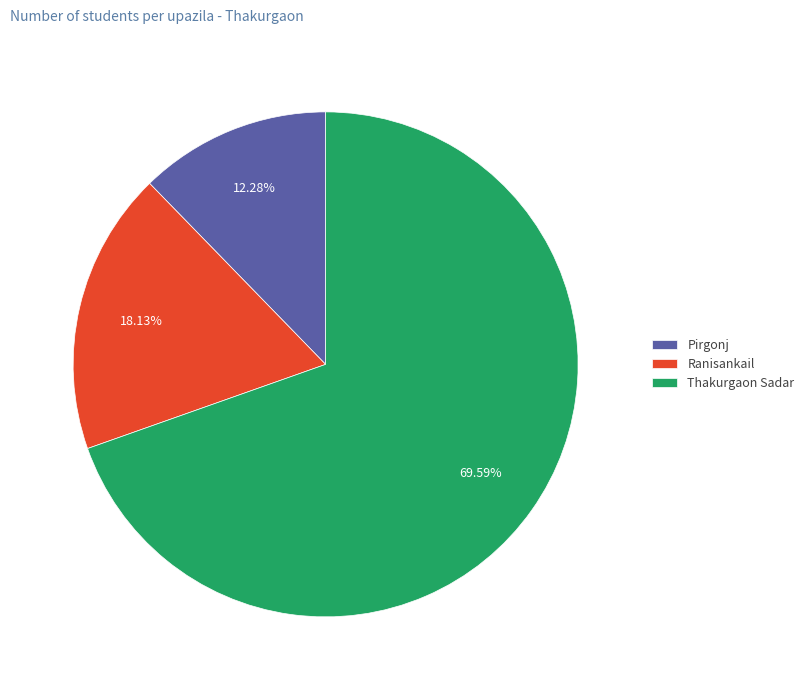

How many slices are in this pie chart?

3